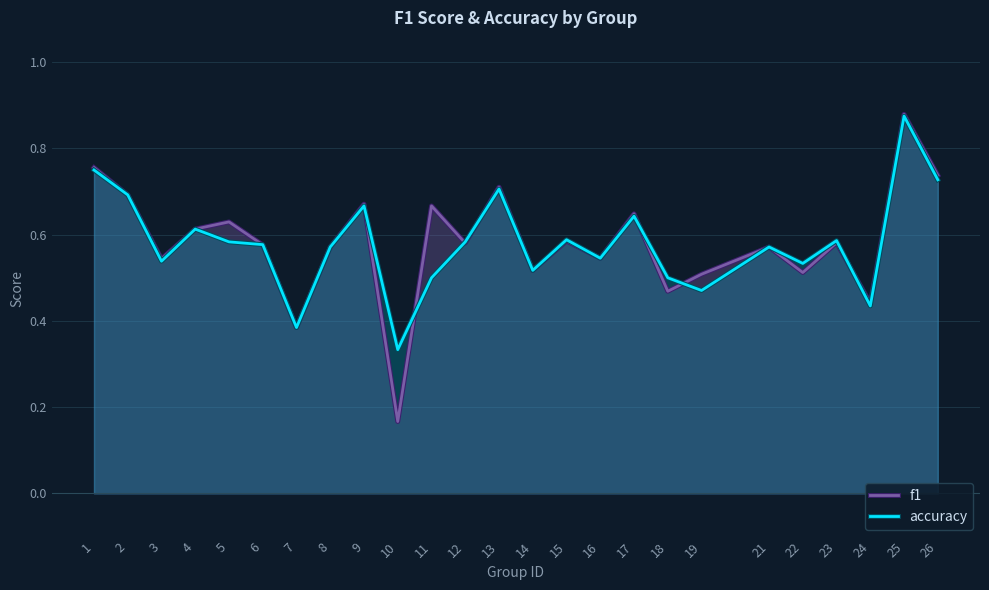

List the labels in order of f1 value, smallest first.

10, 7, 24, 18, 19, 22, 14, 3, 16, 8, 21, 6, 12, 23, 15, 4, 5, 17, 11, 9, 2, 13, 26, 1, 25